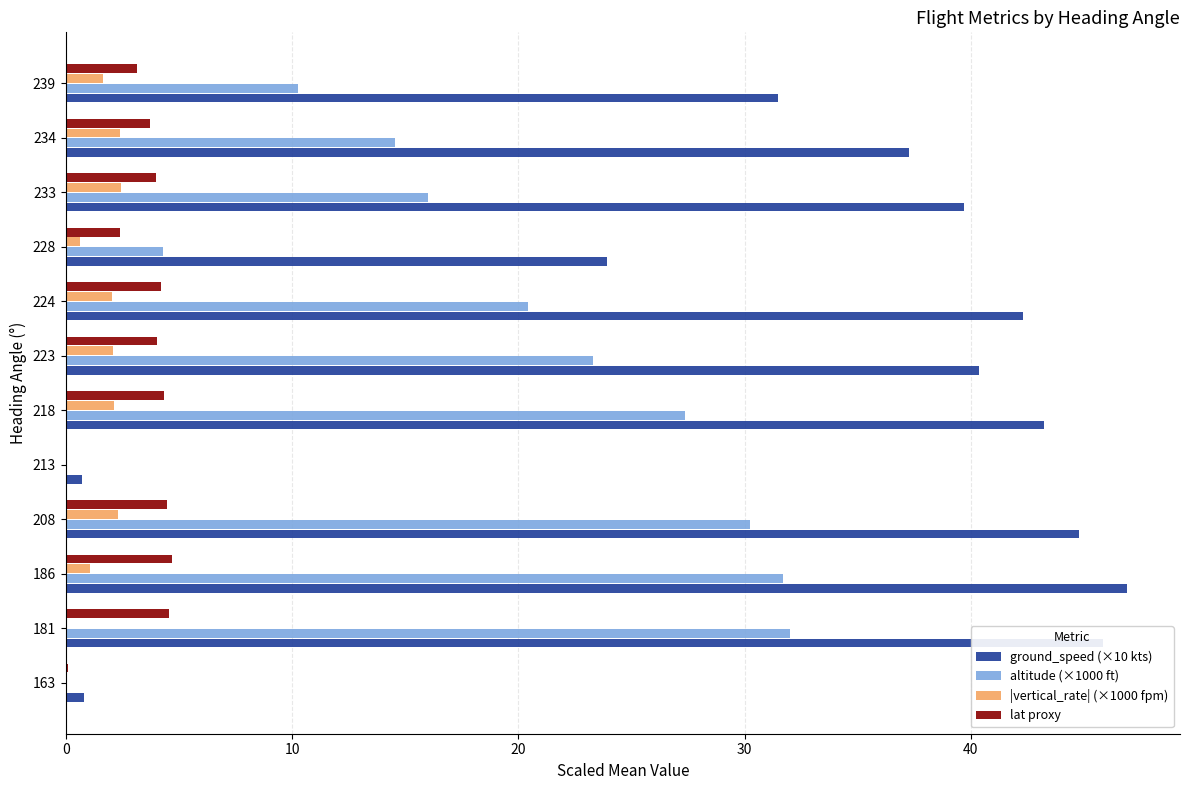

Between 218 and 233, which series saw the biggest shift?

altitude (×1000 ft)